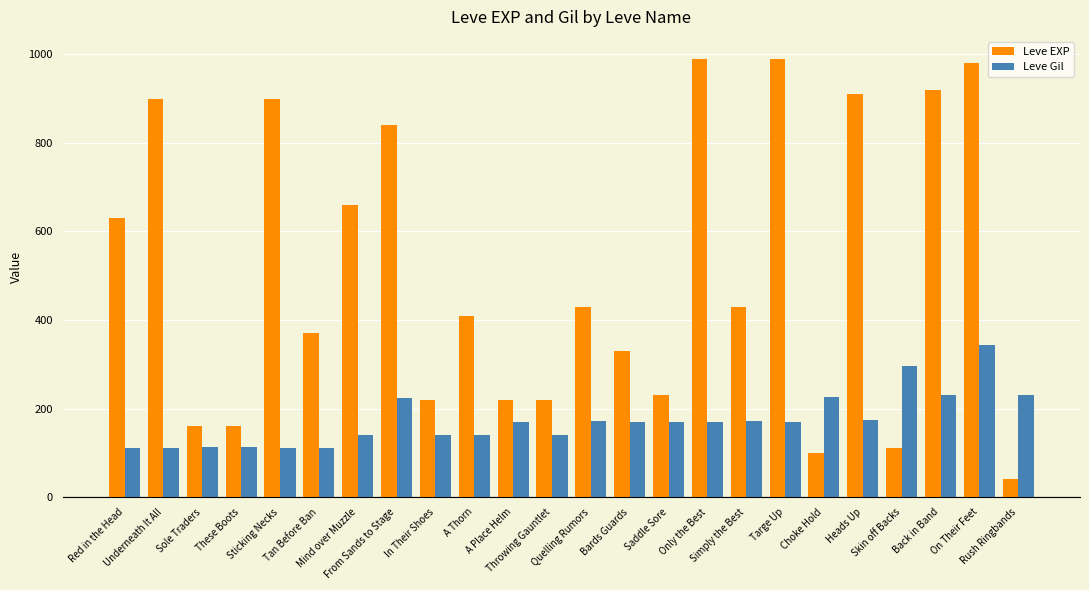

What is the difference between the second highest and second lowest values in the Leve EXP series?

890